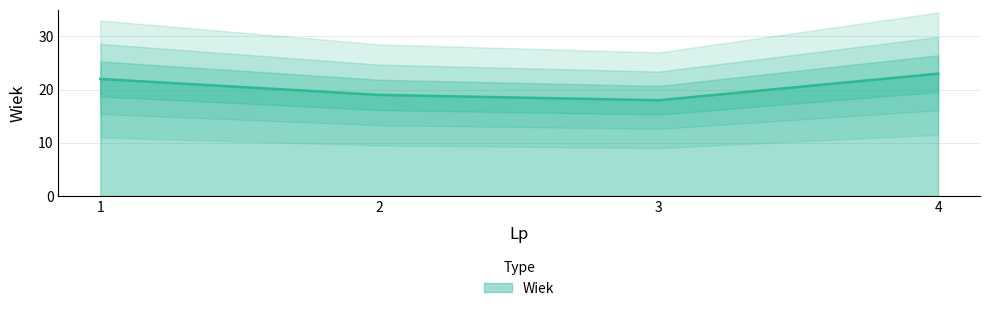

Read the value at 1.

22